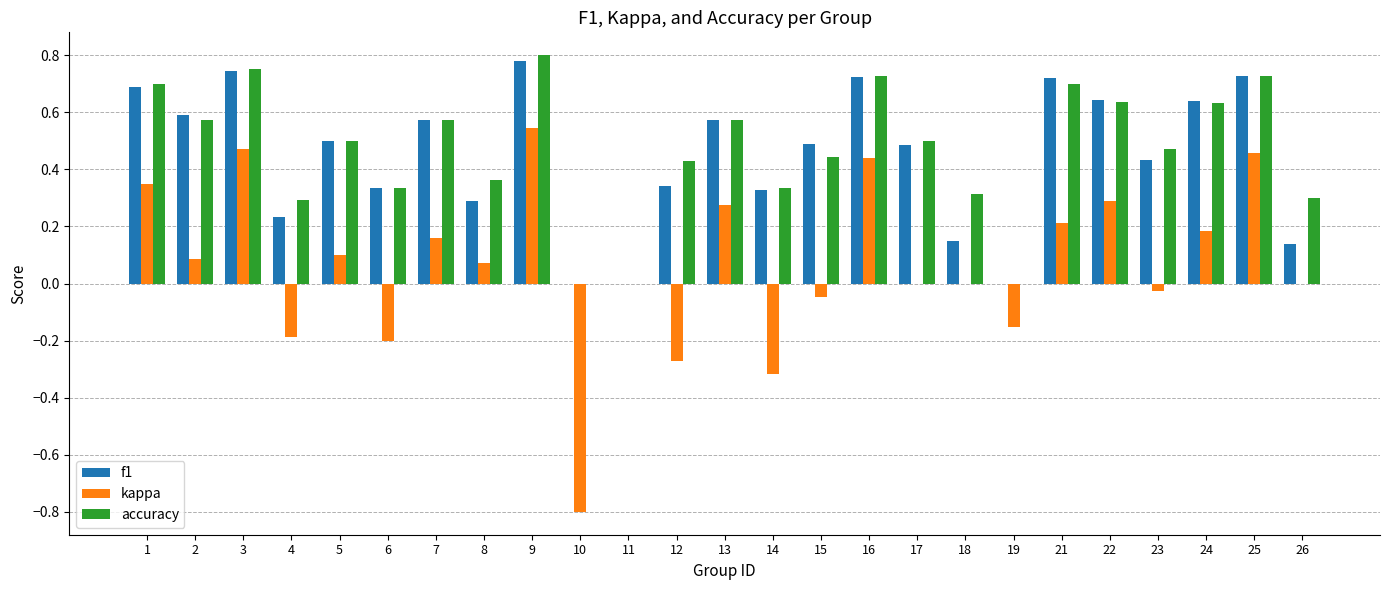

Which series changed the most between 1 and 24?

kappa